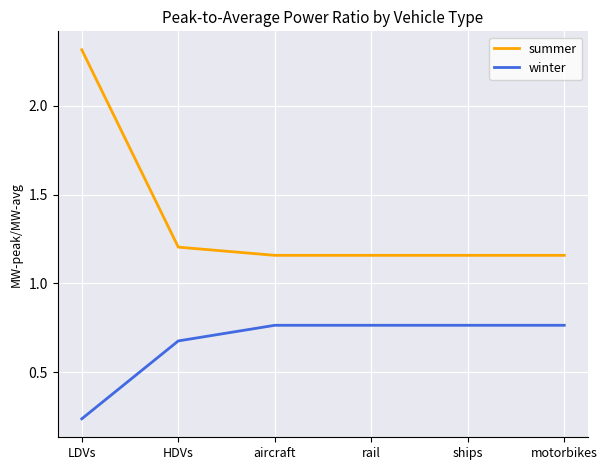

How many distinct data groups are displayed?

2